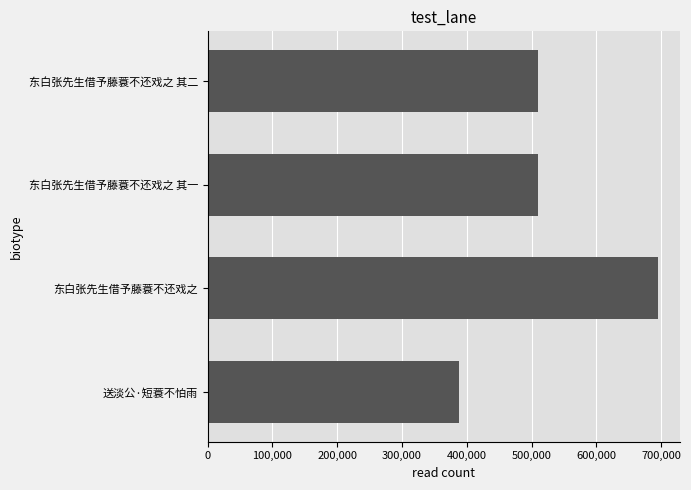

What is the sum of all values?

2103892